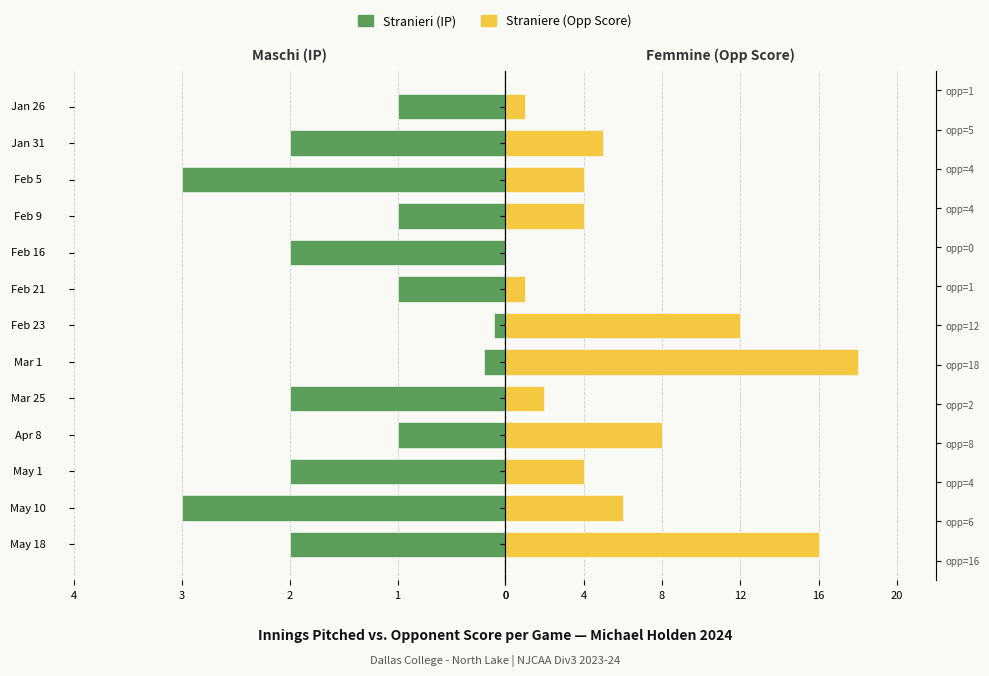

How many data points in Straniere (Opp Score) are above 4?

6